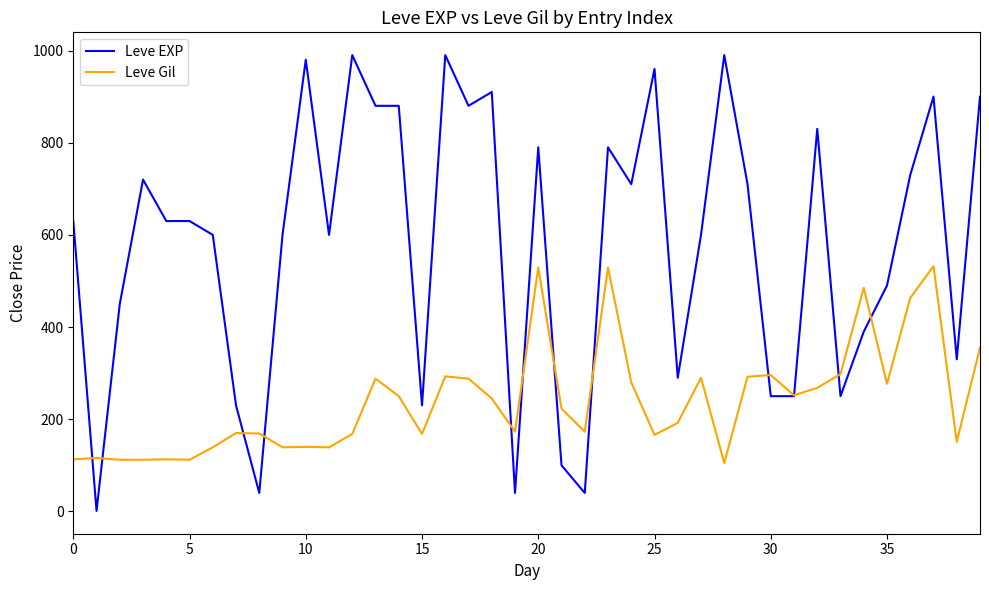

What is the maximum value for Leve EXP?

990